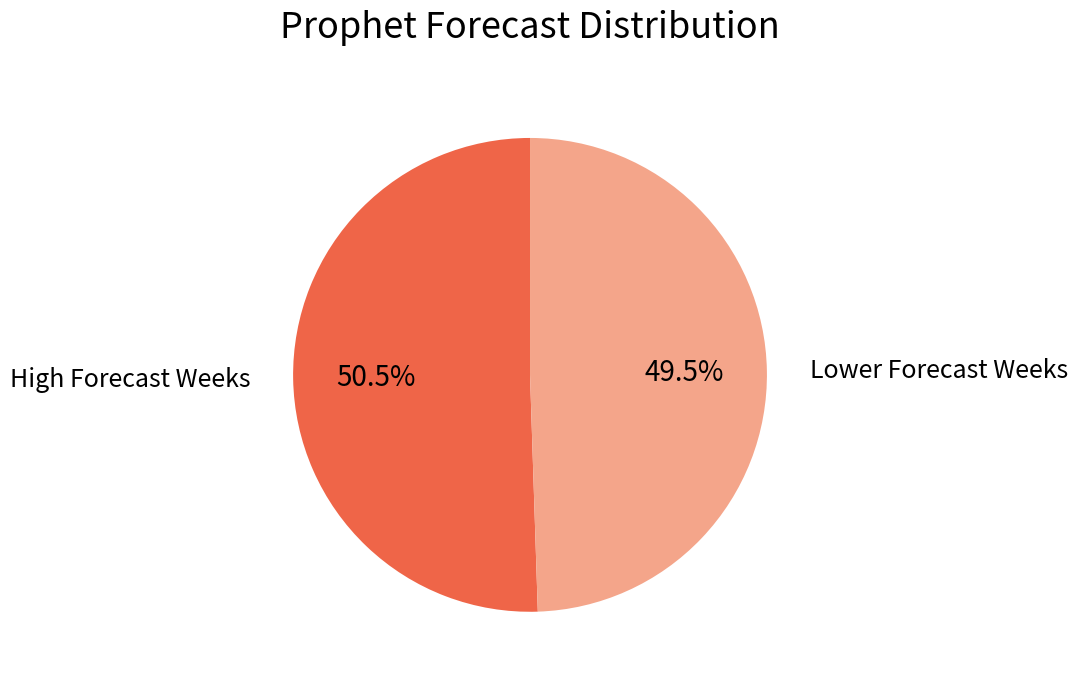

Is there a majority slice in this chart?

Yes